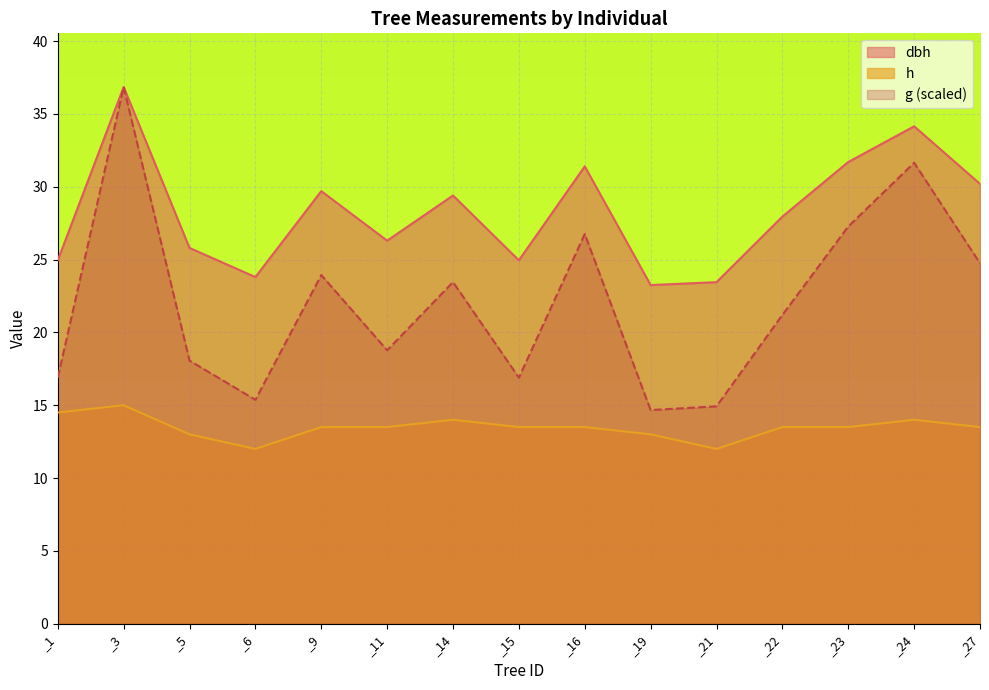

Reading left to right, transcribe all the data shown in this chart.

dbh: _1=24.9	_3=36.9	_5=25.8	_6=23.8	_9=29.7	_11=26.3	_14=29.4	_15=24.9	_16=31.4	_19=23.2	_21=23.4	_22=27.9	_23=31.7	_24=34.1	_27=30.2
h: _1=14.5	_3=15.0	_5=13.0	_6=12.0	_9=13.5	_11=13.5	_14=14.0	_15=13.5	_16=13.5	_19=13.0	_21=12.0	_22=13.5	_23=13.5	_24=14.0	_27=13.5
g: _1=16.9	_3=36.9	_5=18.1	_6=15.4	_9=23.9	_11=18.8	_14=23.5	_15=16.9	_16=26.8	_19=14.7	_21=14.9	_22=21.2	_23=27.3	_24=31.6	_27=24.7